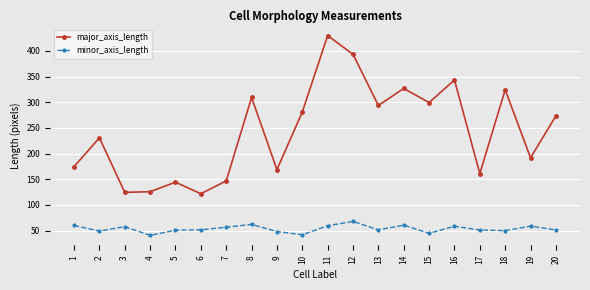

What is the value of the major_axis_length point at the 14th from the left?

326.9